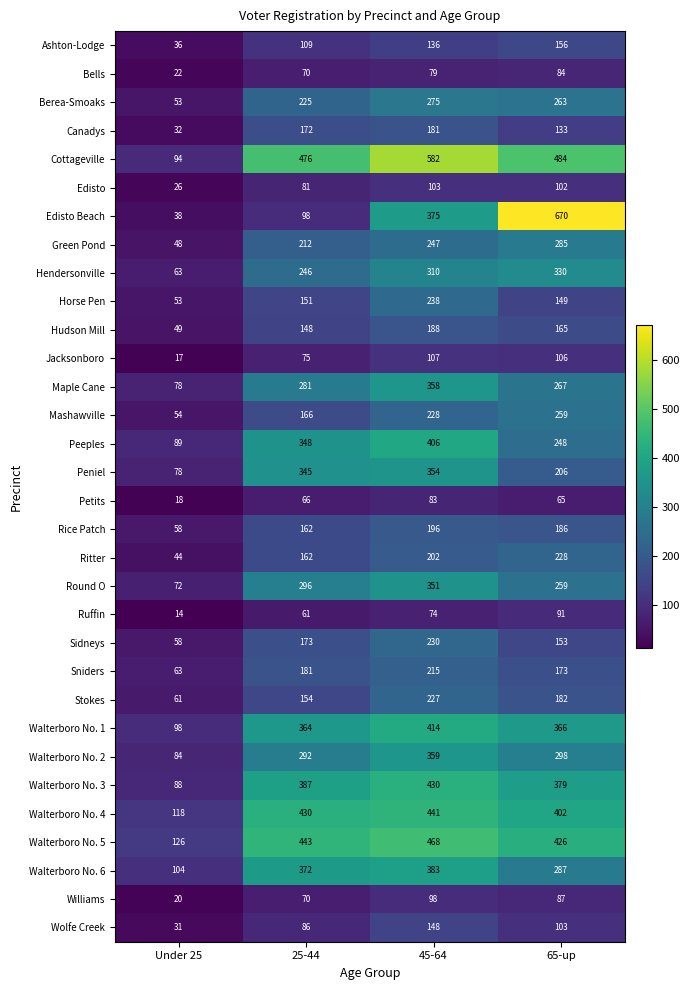

What is the difference between the Maple Cane values at 65-up and 45-64?

91